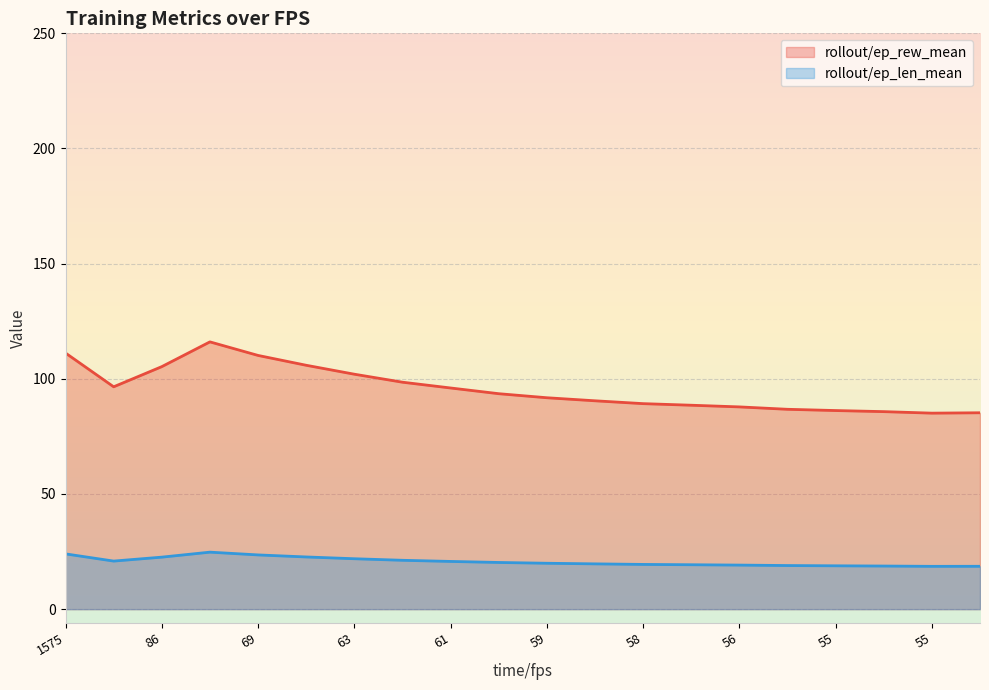

At which category is the sum across all series the highest?

74